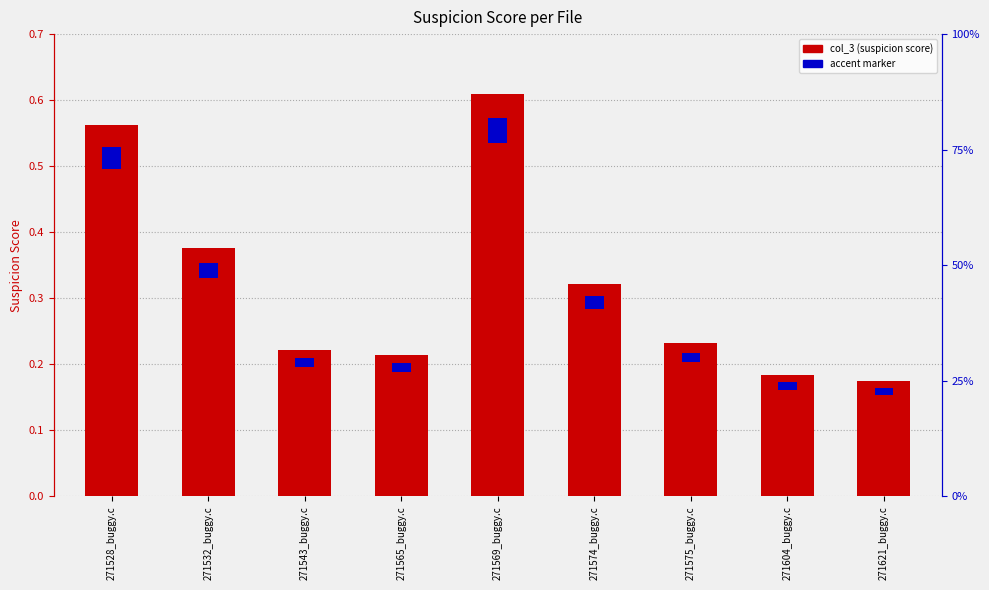

What is the label of the 1st bar from the left?

271528_buggy.c